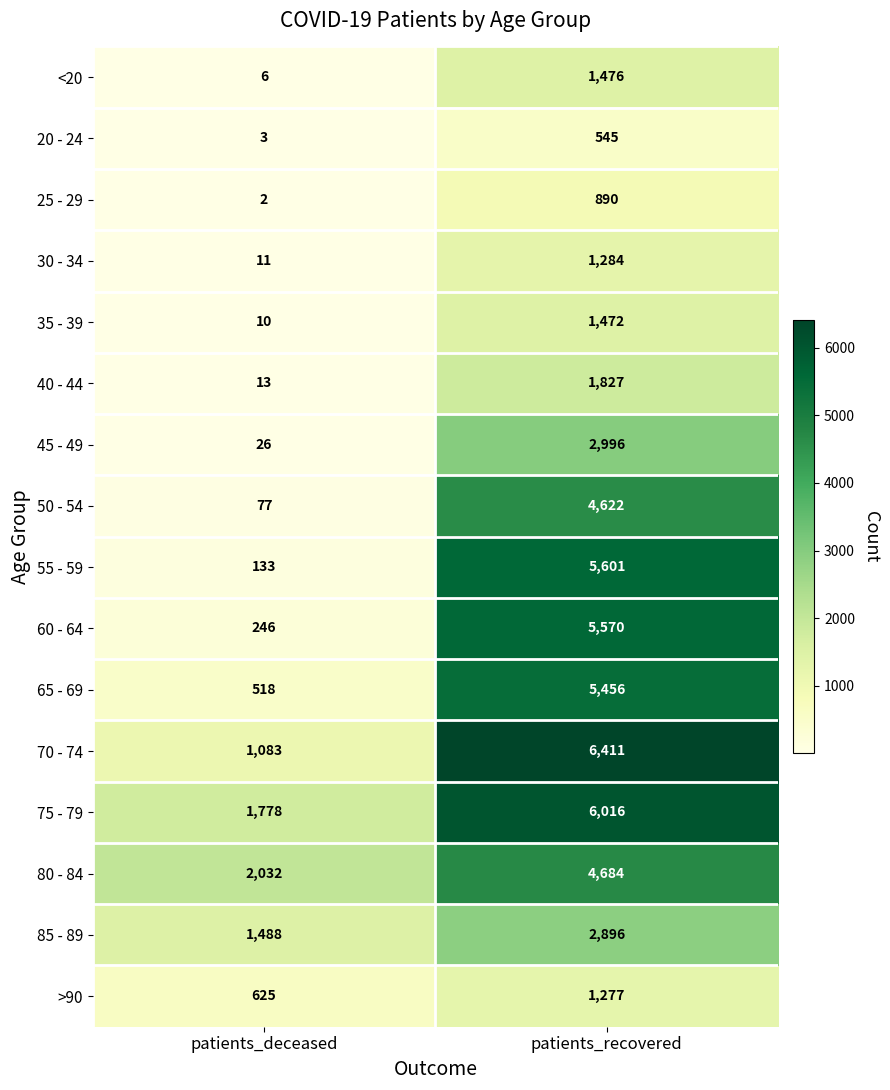

Which series has the largest total across all categories?

75 - 79